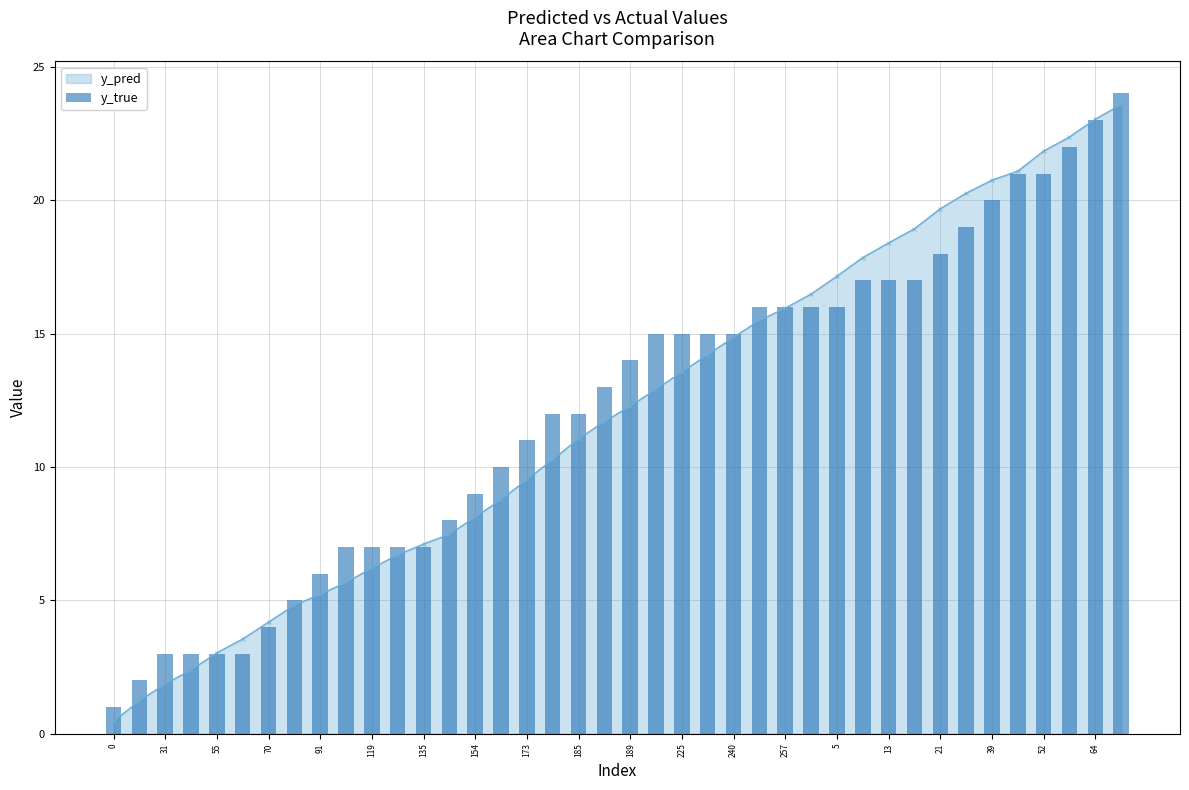

What is the maximum value for y_pred?

23.6